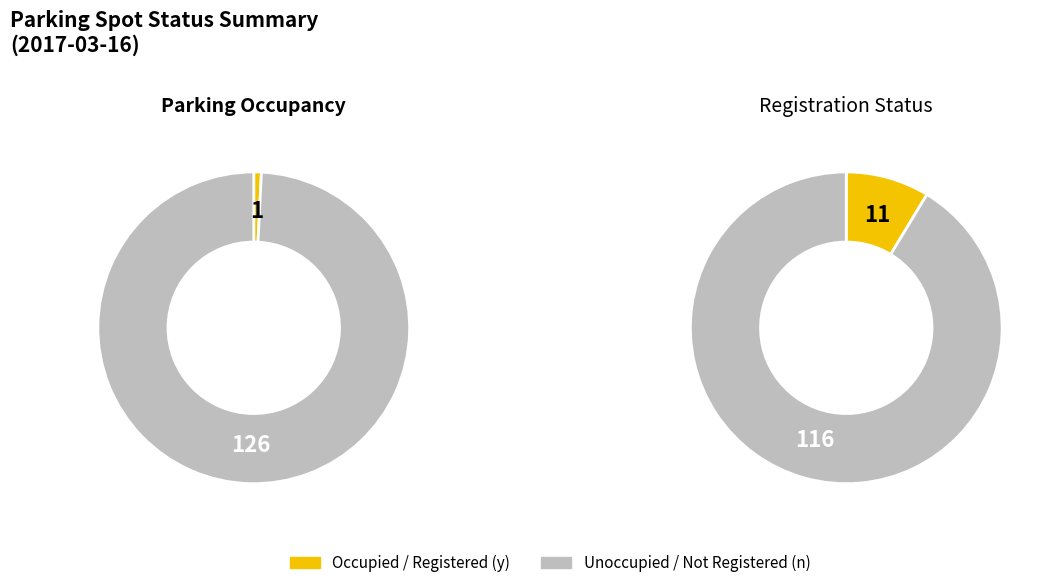

What is the difference between the highest and lowest values at 1?

10